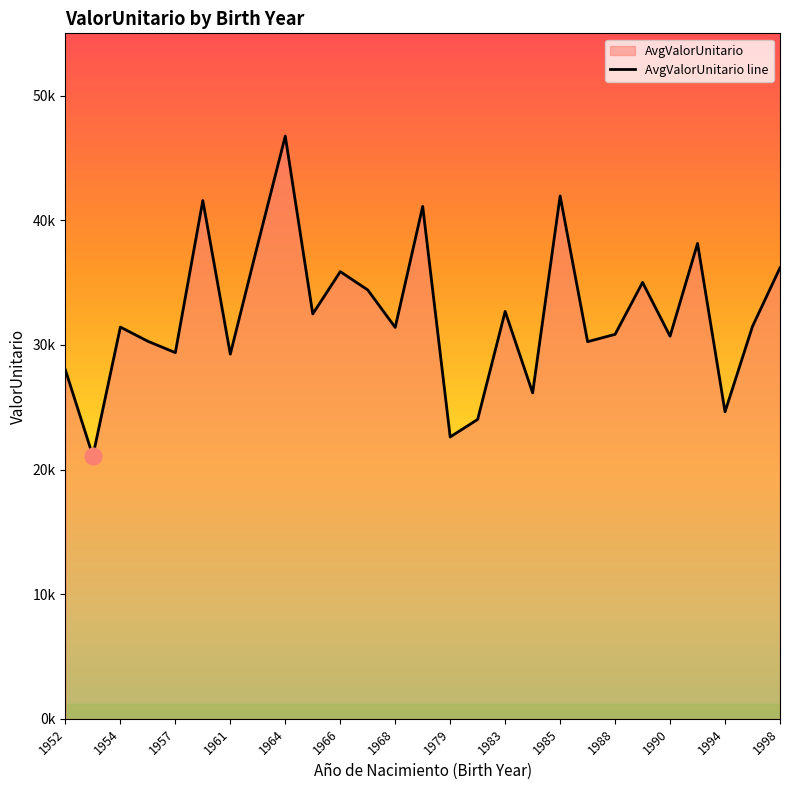

True or false: the data has more than 1 interior local peaks.

True